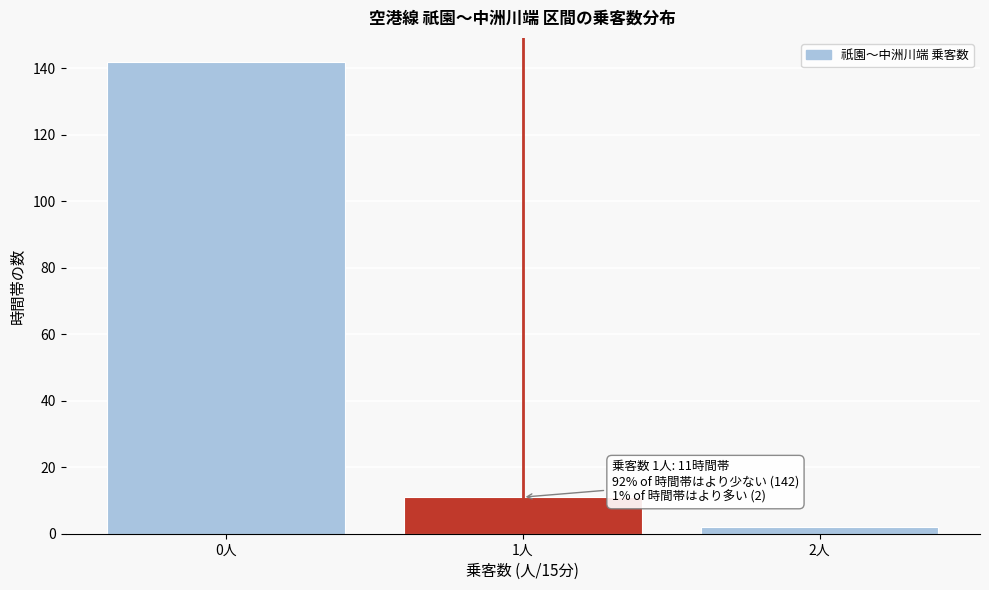

Reading left to right, what are all the values shown in this chart?

142	11	2